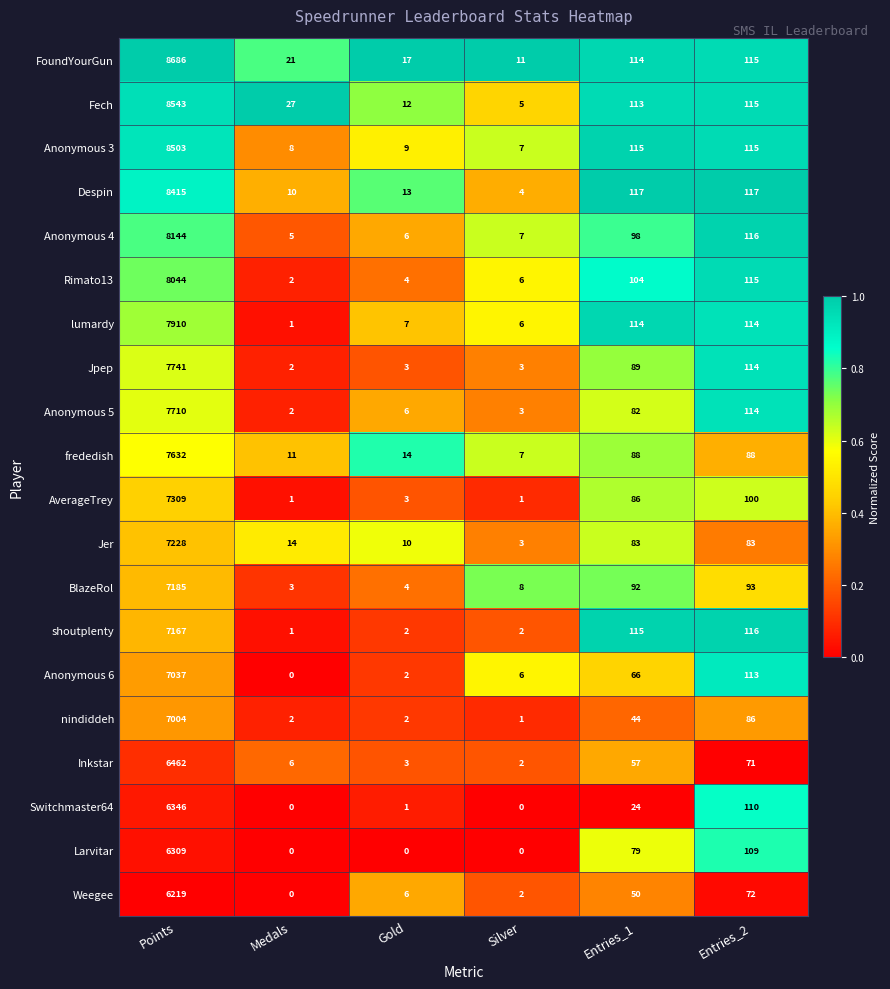

List the series in order of their peak value, highest first.

FoundYourGun, Fech, Anonymous 3, Despin, Anonymous 4, Rimato13, lumardy, Jpep, Anonymous 5, frededish, AverageTrey, Jer, BlazeRol, shoutplenty, Anonymous 6, nindiddeh, Inkstar, Switchmaster64, Larvitar, Weegee